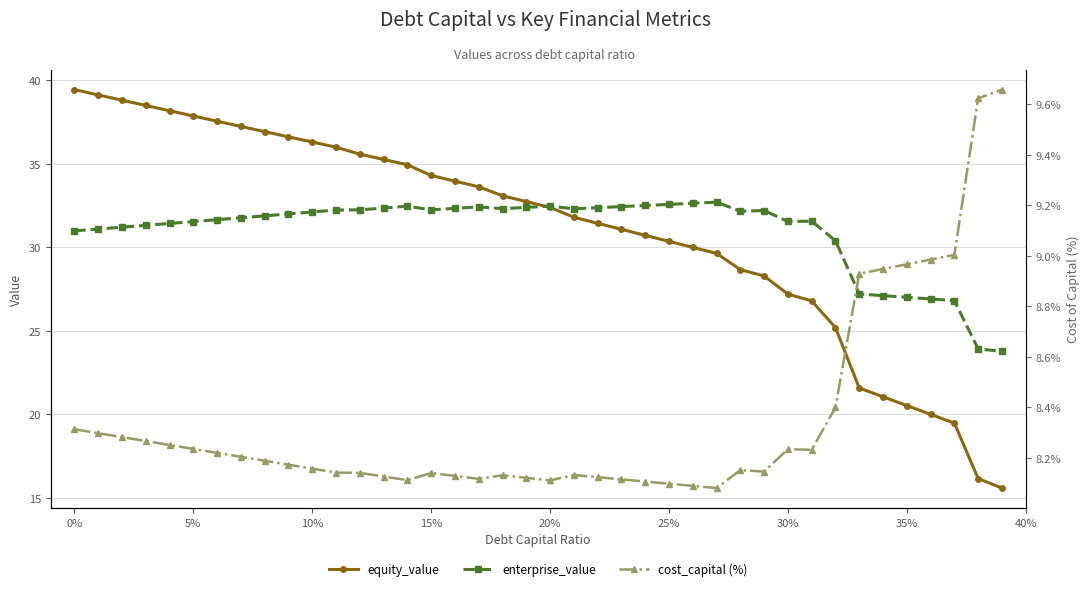

What is the lowest value of the enterprise_value series?

23.8